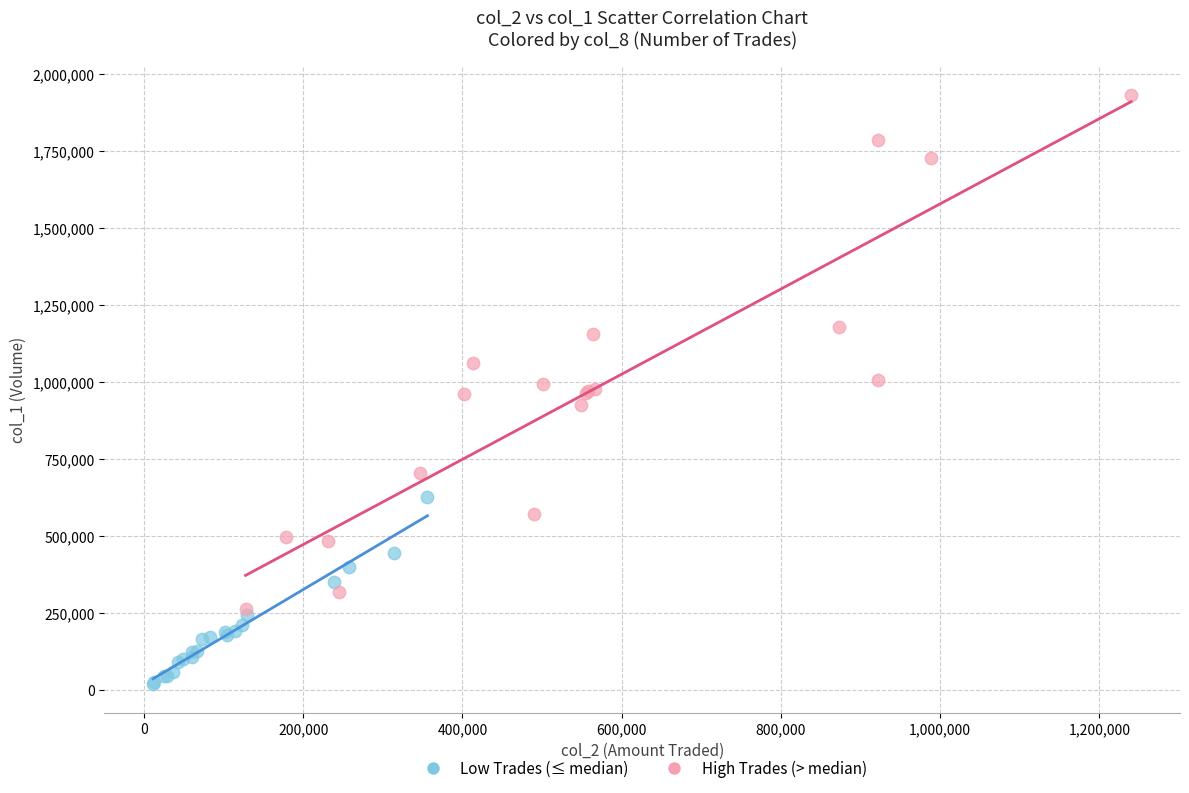

Which series has the largest Y range (max minus min)?

High Trades (> median)